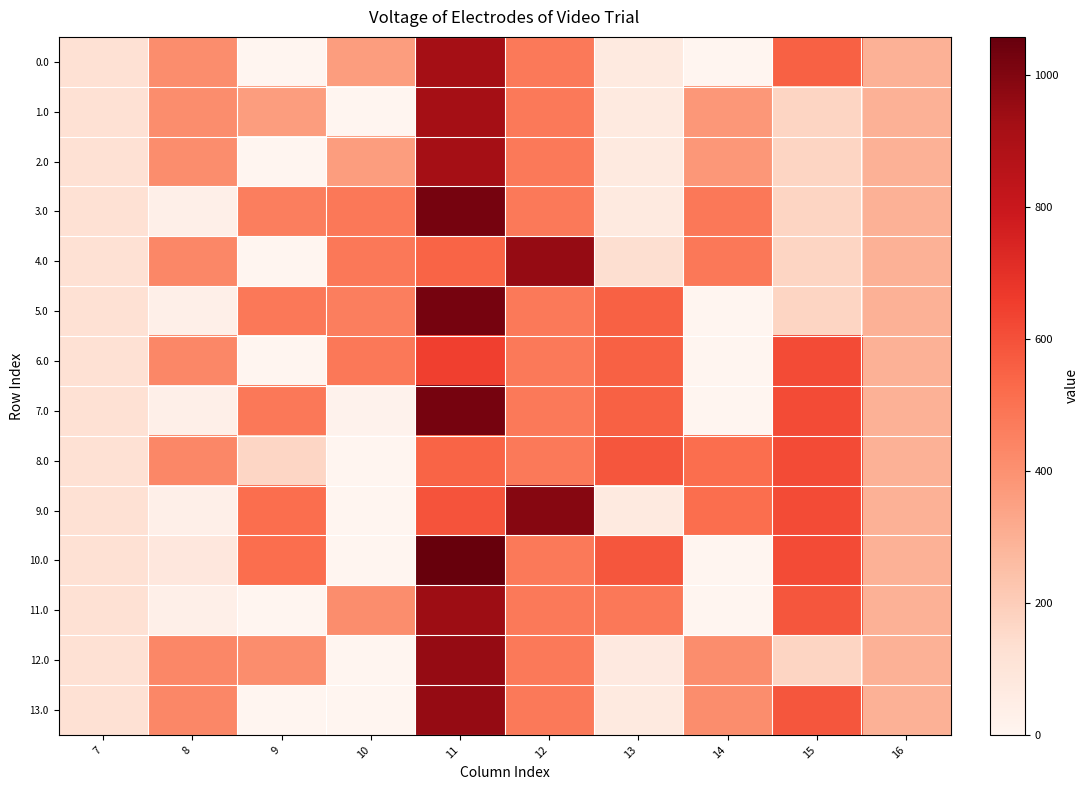

Reading left to right, what are all the values shown in this chart?

0.0: 7=120.6	8=413.0	9=0.0	10=362.7	11=922.3	12=477.2	13=70.2	14=0.3	15=550.8	16=294.5
1.0: 7=120.6	8=413.0	9=362.7	10=0.0	11=922.3	12=477.2	13=70.2	14=378.3	15=172.8	16=294.5
2.0: 7=120.6	8=413.0	9=0.0	10=362.7	11=922.3	12=477.2	13=70.2	14=378.3	15=172.8	16=294.5
3.0: 7=120.6	8=35.0	9=460.6	10=480.0	11=1024.3	12=477.2	13=70.2	14=480.3	15=172.8	16=294.5
4.0: 7=120.6	8=430.3	9=0.0	10=480.0	11=544.3	12=957.2	13=135.6	14=480.3	15=172.8	16=294.5
5.0: 7=120.6	8=35.0	9=480.0	10=460.6	11=1024.3	12=477.2	13=550.2	14=0.3	15=172.8	16=294.5
6.0: 7=120.6	8=430.3	9=0.0	10=480.0	11=646.6	12=477.2	13=550.2	14=0.3	15=615.9	16=294.5
7.0: 7=120.6	8=35.0	9=480.0	10=17.6	11=1024.3	12=477.2	13=550.2	14=0.3	15=615.9	16=294.5
8.0: 7=120.6	8=430.3	9=168.9	10=0.0	11=544.3	12=477.2	13=584.2	14=514.3	15=615.9	16=294.5
9.0: 7=120.6	8=35.0	9=514.0	10=0.0	11=594.5	12=991.2	13=70.2	14=514.3	15=615.9	16=294.5
10.0: 7=120.6	8=85.2	9=514.0	10=0.0	11=1058.3	12=477.2	13=584.2	14=0.3	15=615.9	16=294.5
11.0: 7=120.6	8=35.0	9=0.0	10=412.0	11=939.6	12=477.2	13=482.2	14=0.3	15=584.8	16=294.5
12.0: 7=120.6	8=430.3	9=412.0	10=0.0	11=956.3	12=477.2	13=70.3	14=412.3	15=172.8	16=294.5
13.0: 7=120.6	8=430.3	9=0.0	10=0.0	11=956.3	12=477.3	13=70.2	14=412.3	15=584.8	16=294.5